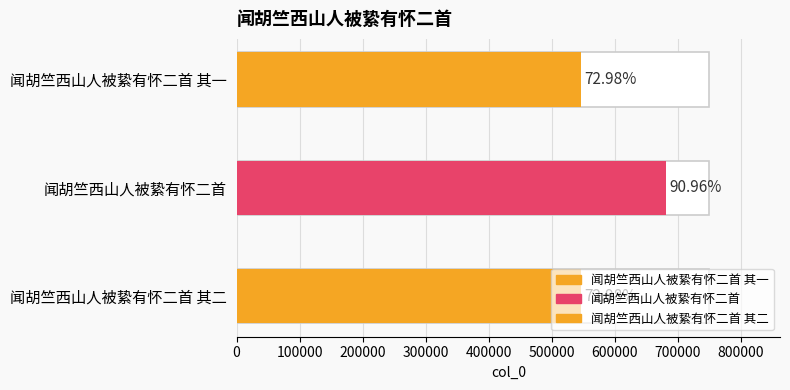

What is the value of the 2nd bar from the left?

682163